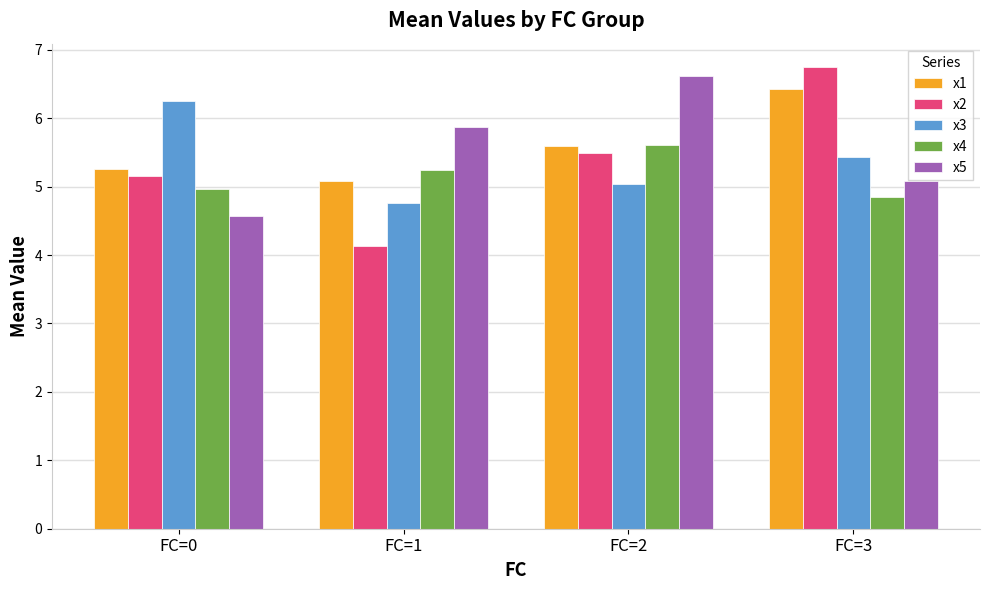

At how many categories does at least one series exceed 6?

3